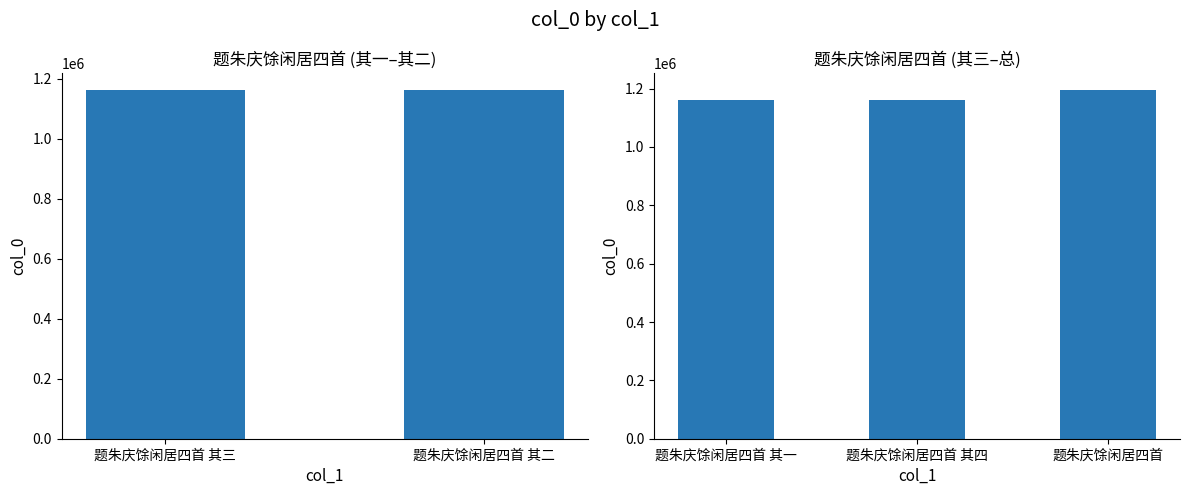

At which category does the chart reach its minimum across all series?

题朱庆馀闲居四首 其一